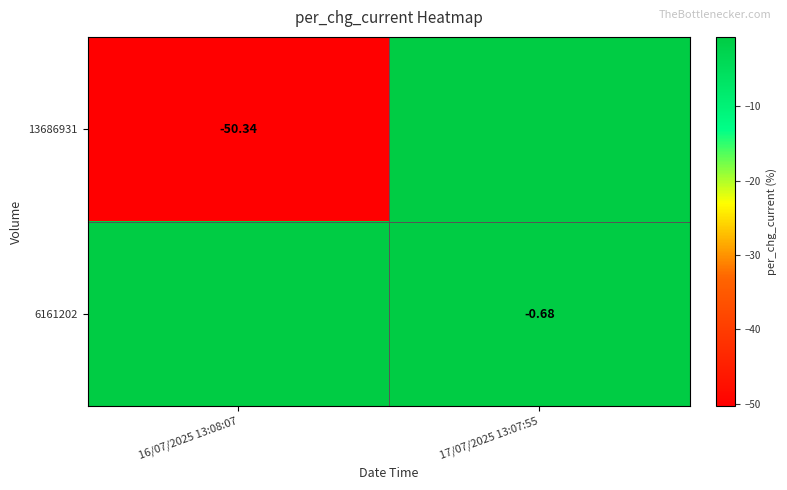

Is the value of 6161202 at 17/07/2025 13:07:55 greater than the value of 13686931 at 16/07/2025 13:08:07?

Yes